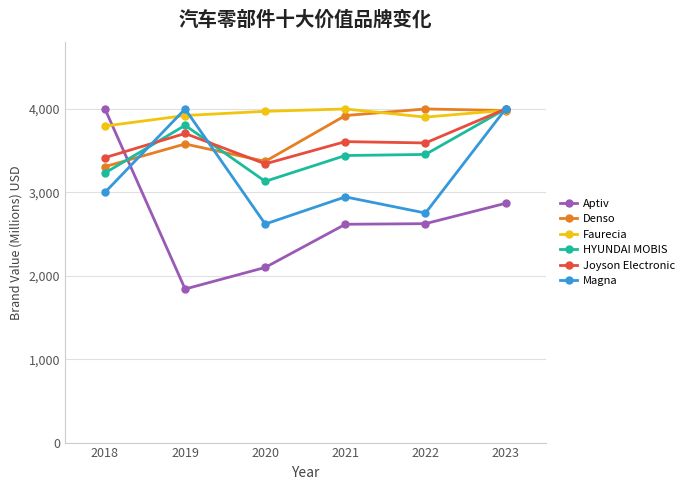

Between 2018 and 2019, which series saw the biggest shift?

Aptiv